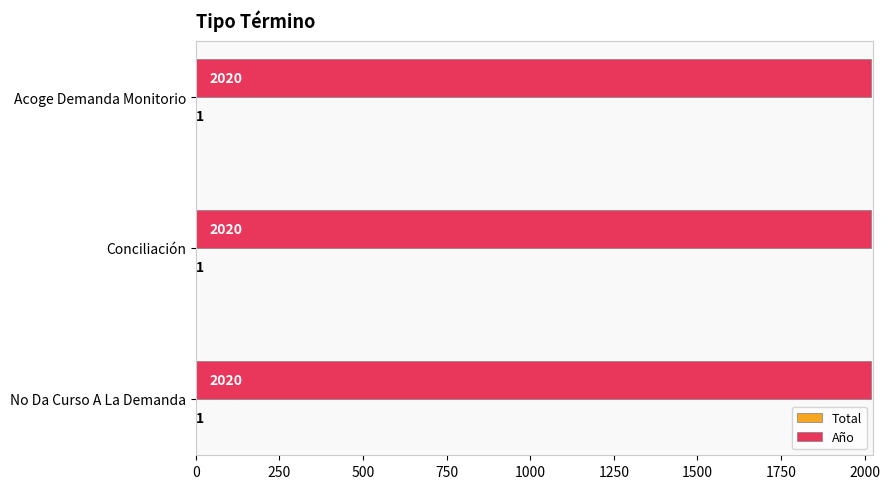

What is the approximate value of Año at Acoge Demanda Monitorio?

2020